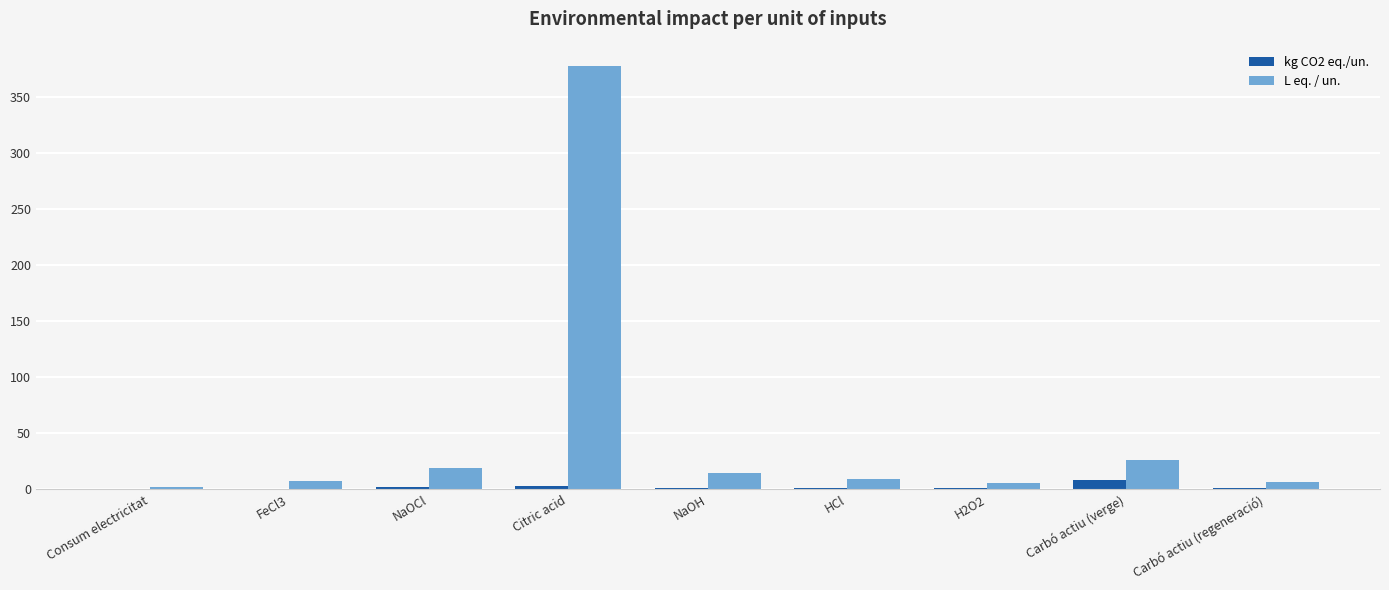

Are the bars horizontal?

No